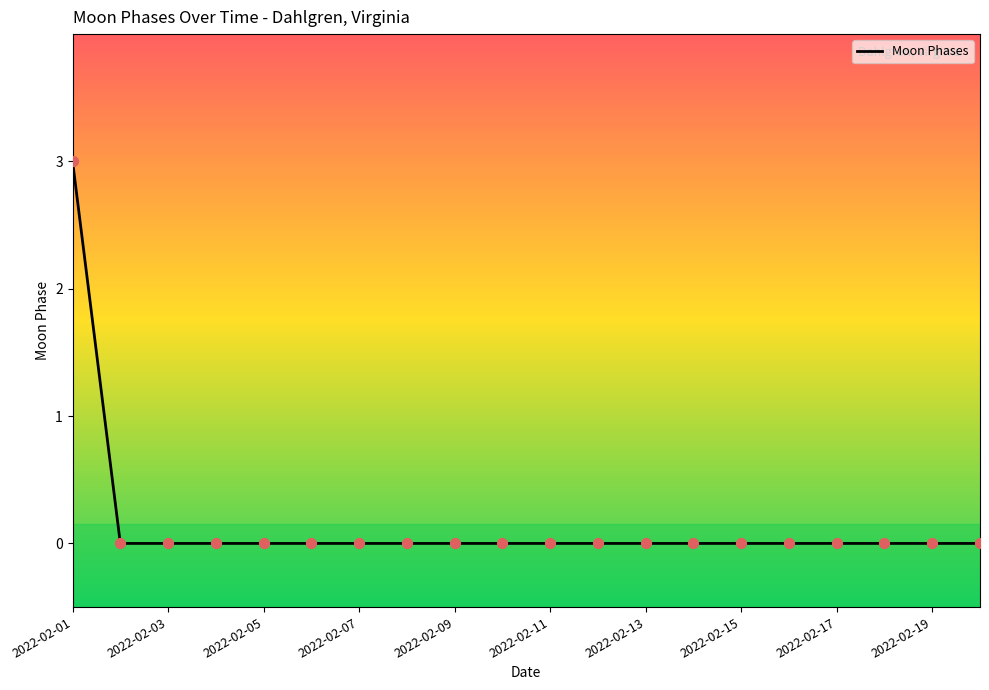

What is the difference between the maximum and minimum values?

3